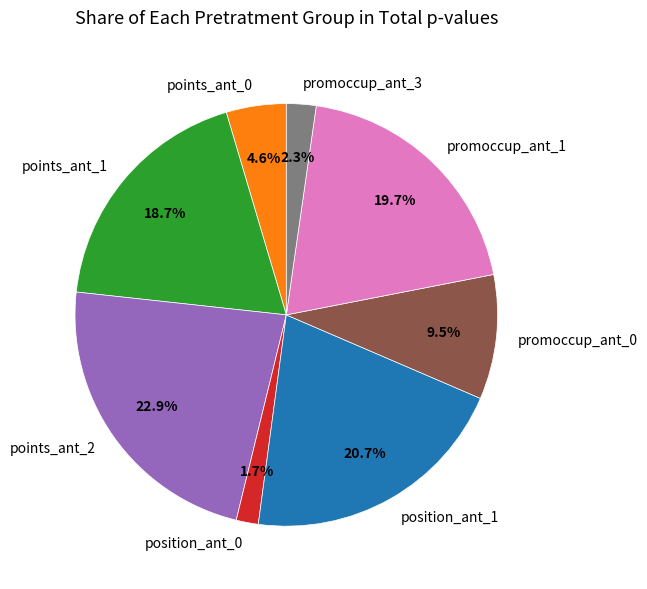

Which category has the smallest portion of the pie?

position_ant_0